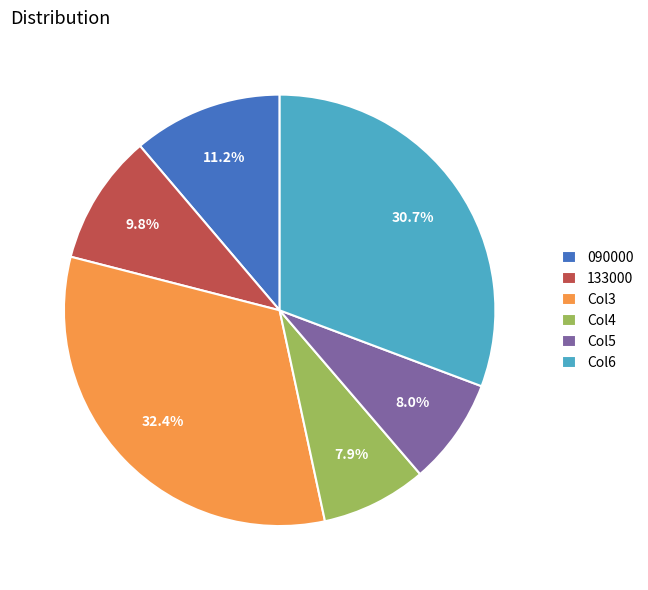

What is the largest slice in the pie chart?

Col3